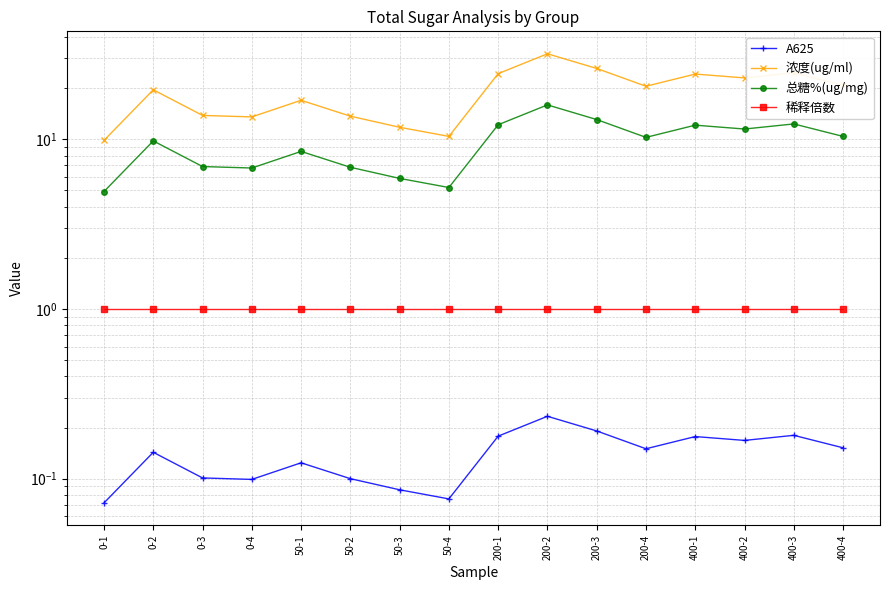

Reading left to right, what are all the values shown in this chart?

A625: 0-1=0.1	0-2=0.1	0-3=0.1	0-4=0.1	50-1=0.1	50-2=0.1	50-3=0.1	50-4=0.1	200-1=0.2	200-2=0.2	200-3=0.2	200-4=0.1	400-1=0.2	400-2=0.2	400-3=0.2	400-4=0.2
浓度(ug/ml): 0-1=9.8	0-2=19.5	0-3=13.8	0-4=13.5	50-1=16.9	50-2=13.6	50-3=11.7	50-4=10.4	200-1=24.3	200-2=31.8	200-3=26.1	200-4=20.5	400-1=24.2	400-2=22.9	400-3=24.6	400-4=20.7
总糖%(ug/mg): 0-1=4.9	0-2=9.8	0-3=6.9	0-4=6.8	50-1=8.5	50-2=6.8	50-3=5.9	50-4=5.2	200-1=12.1	200-2=15.9	200-3=13.0	200-4=10.2	400-1=12.1	400-2=11.5	400-3=12.3	400-4=10.4
稀释倍数: 0-1=1.0	0-2=1.0	0-3=1.0	0-4=1.0	50-1=1.0	50-2=1.0	50-3=1.0	50-4=1.0	200-1=1.0	200-2=1.0	200-3=1.0	200-4=1.0	400-1=1.0	400-2=1.0	400-3=1.0	400-4=1.0